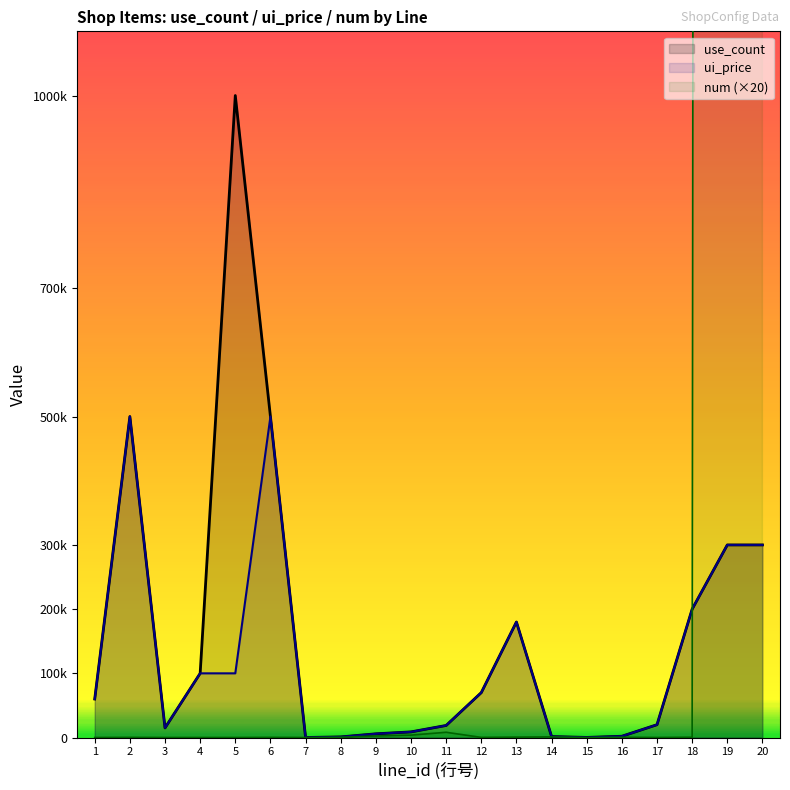

How many data points in use_count are above 60000?

9